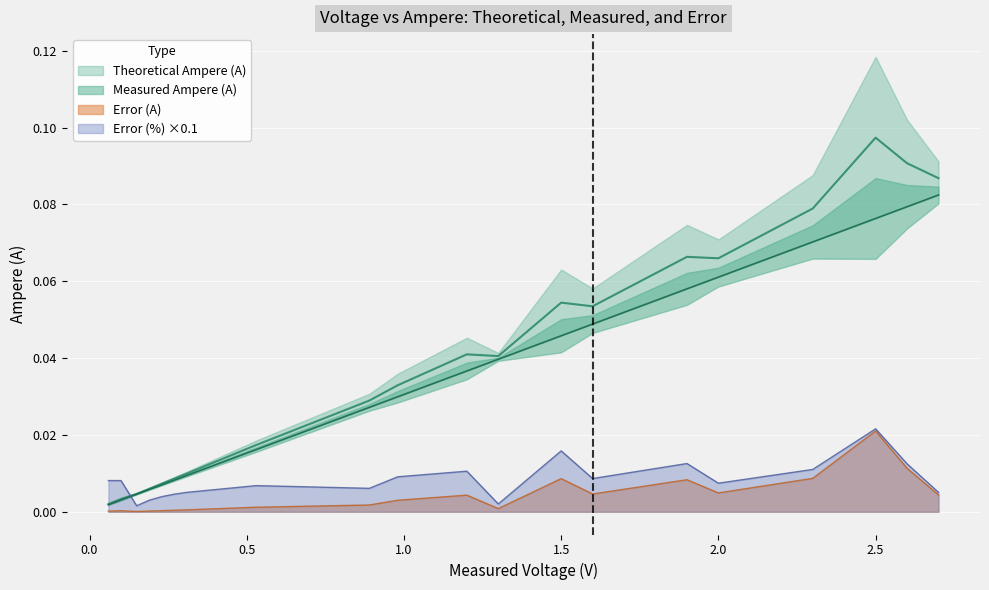

At how many categories does at least one series exceed 0?

20